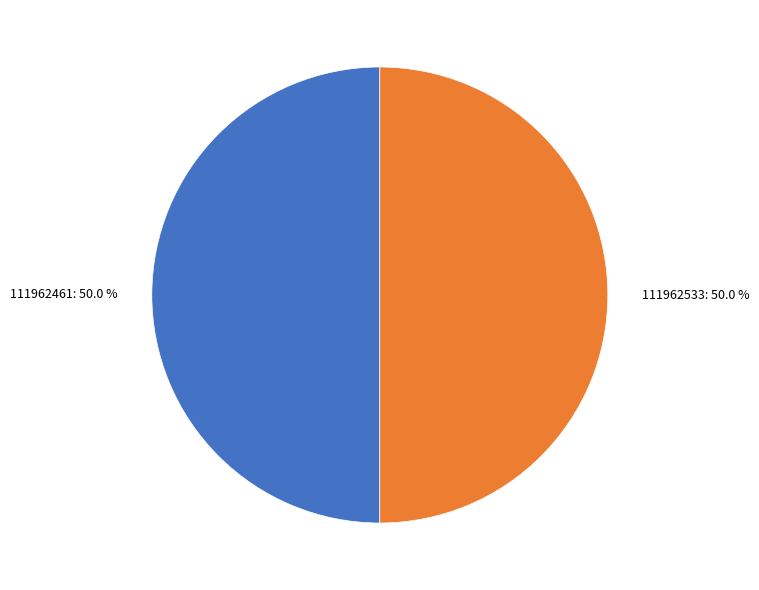

To the nearest percent, what is the combined percentage of 111962533 and 111962461?

100%